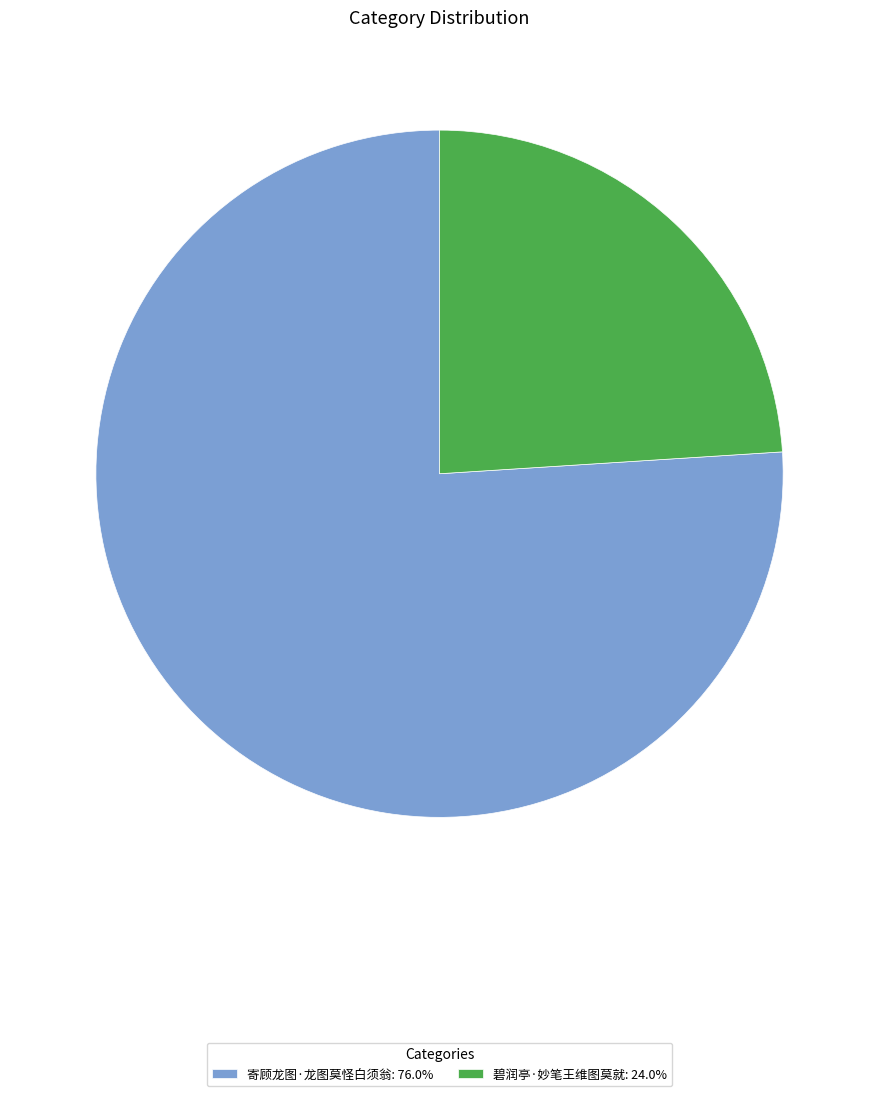

How many segments does this pie chart have?

2